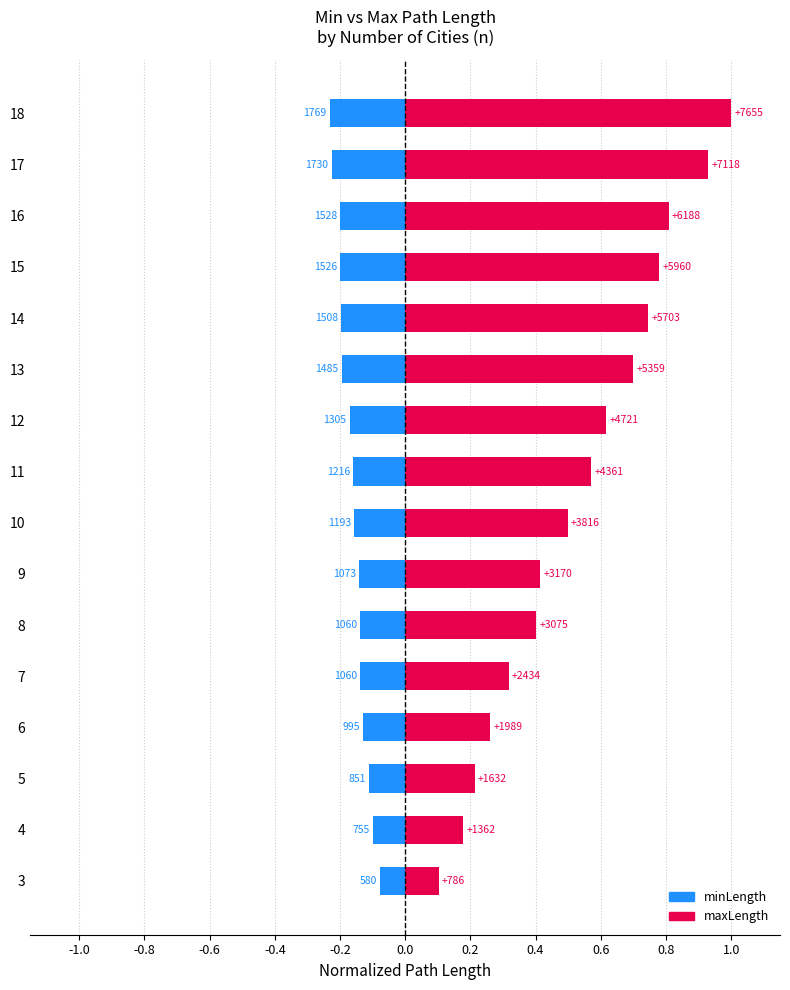

Rank the series at 9 from lowest to highest value.

minLength, maxLength